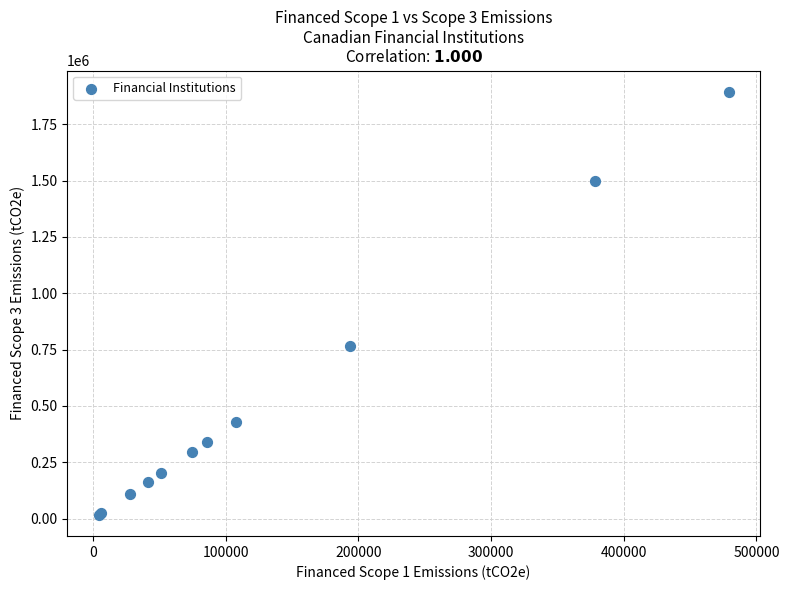

What Y value in the scatter plot is closest to 955726?

767489.6